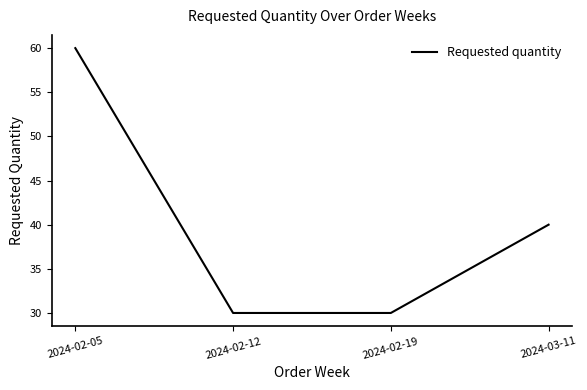

Count the values in the range 30 to 60.

4